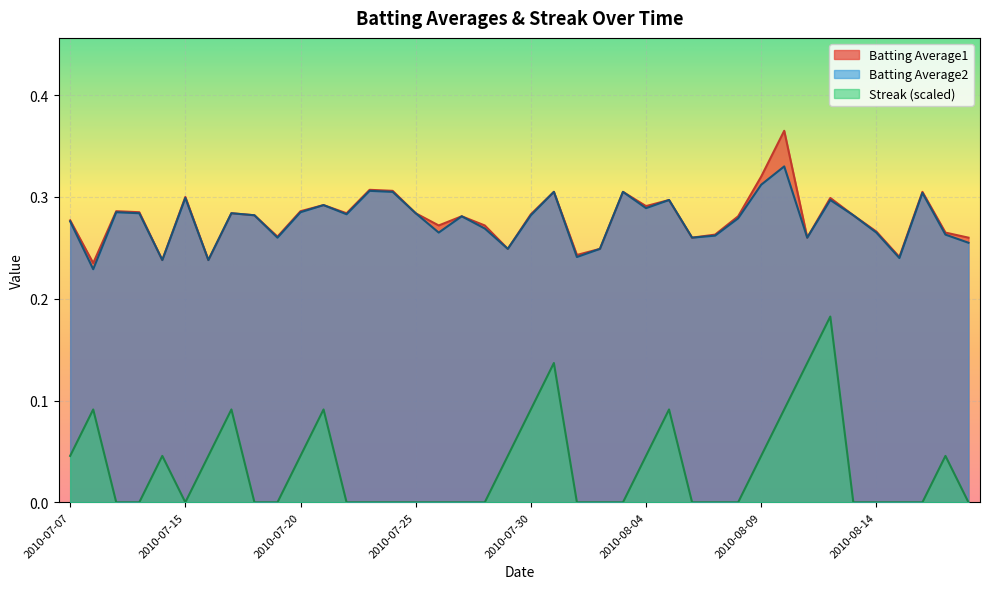

At which category does Batting Average2 reach its first local valley?

2010-07-08